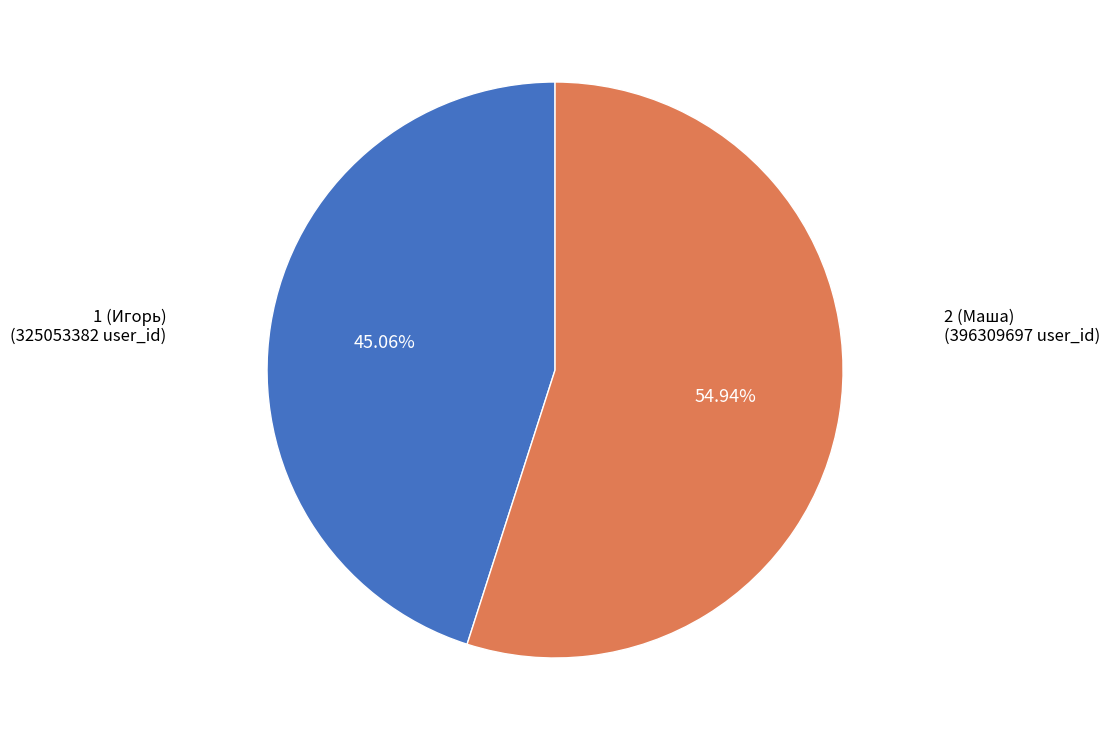

To the nearest percent, what percentage of the pie is 2 (Маша)?

55%